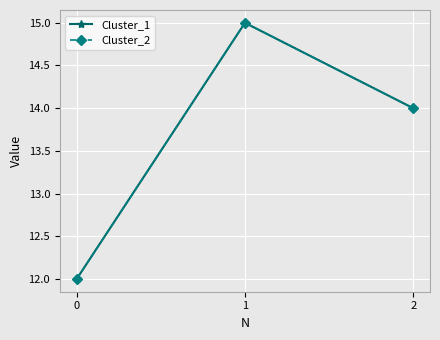

Is this an area chart (filled region under the line)?

No